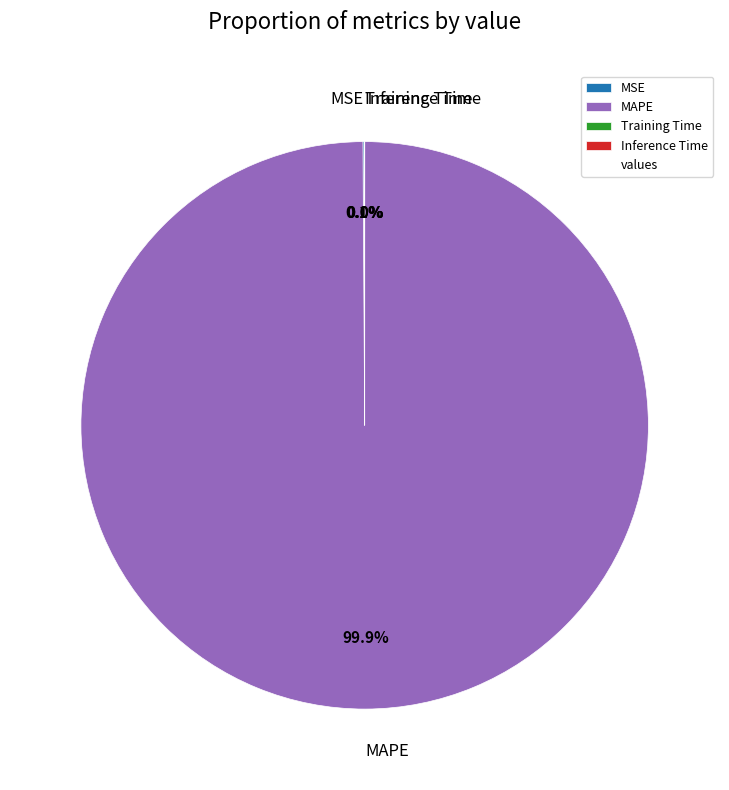

What portion of the pie excludes MAPE?

0.1%